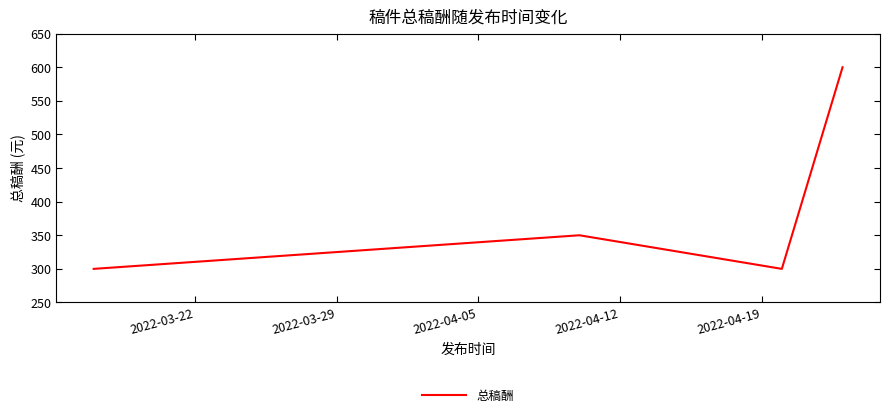

What is the maximum value shown in the chart?

600